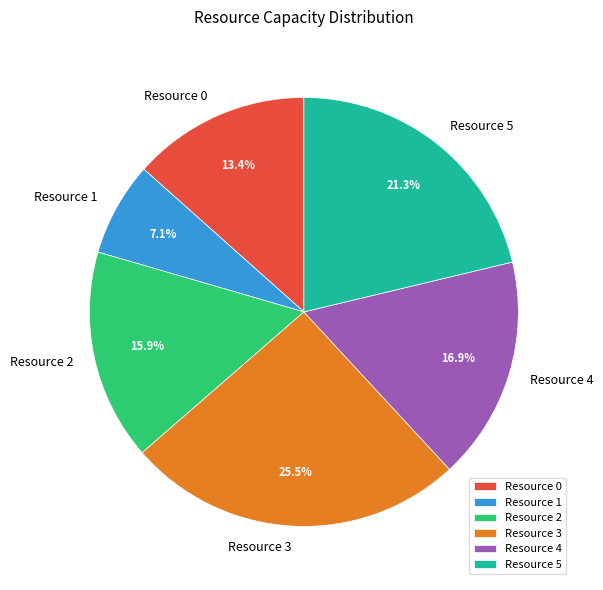

Count the number of slices in the pie.

6